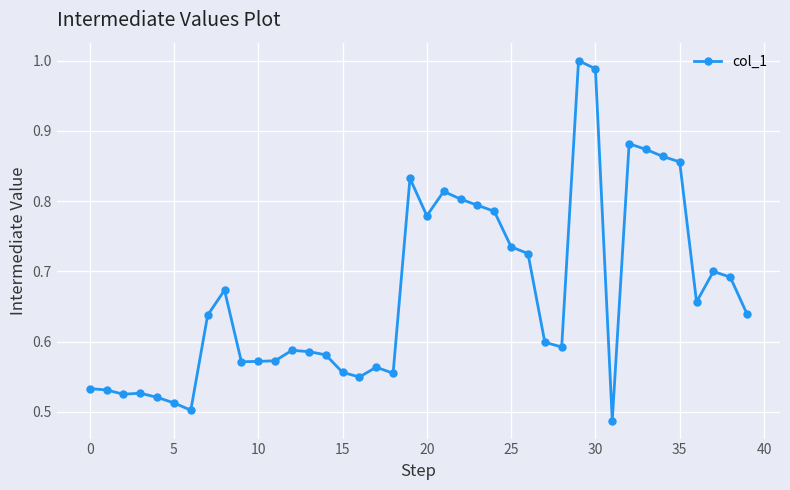

What is the sum of all values?

26.8